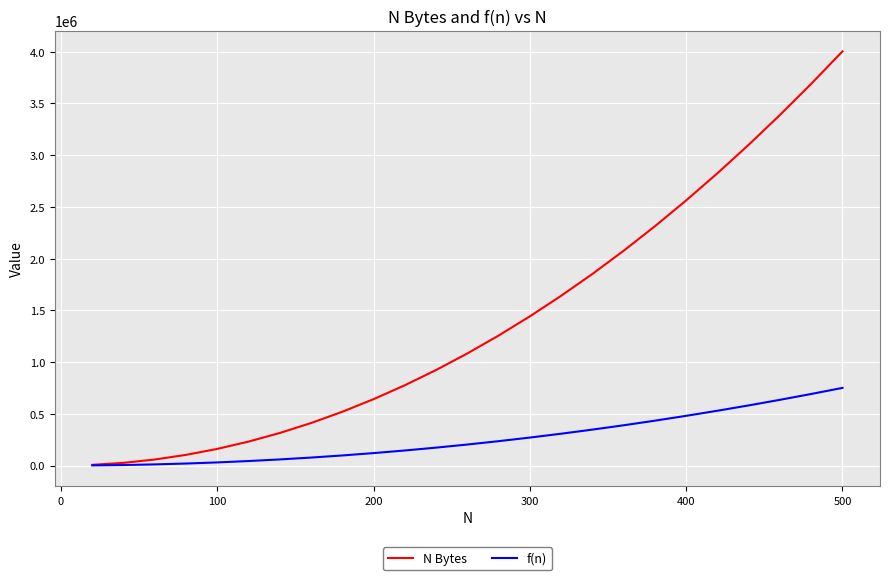

Which series has the largest range (max minus min)?

N Bytes